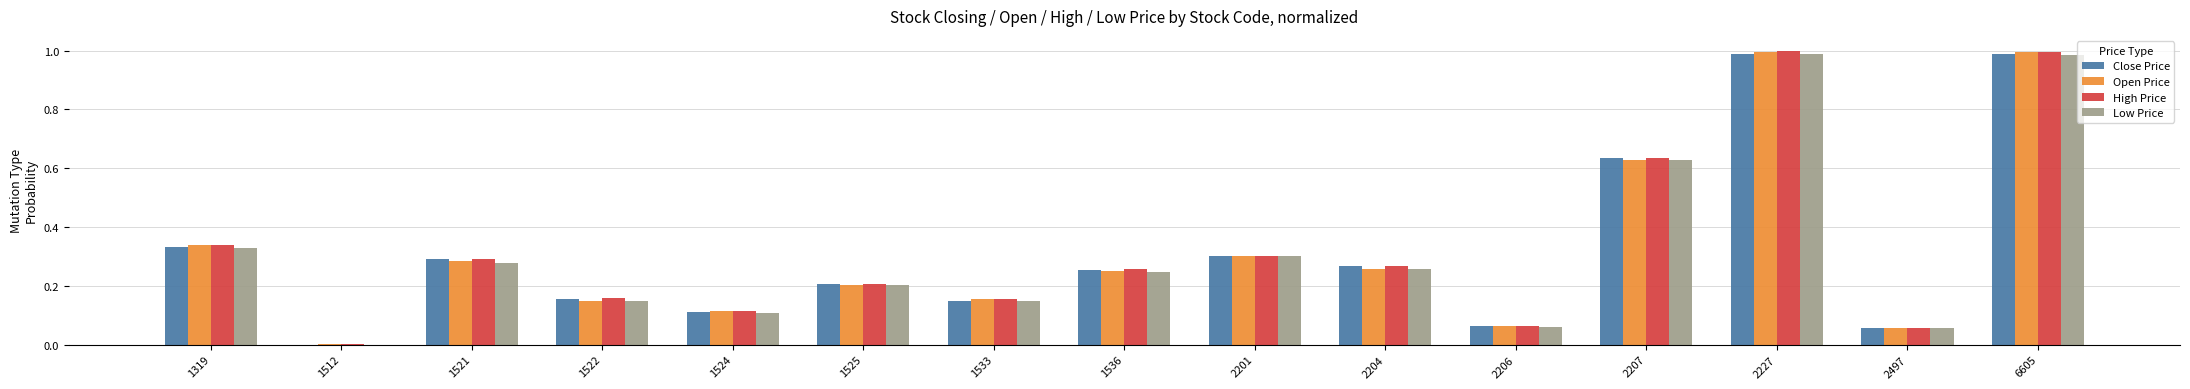

Are the bars horizontal?

No